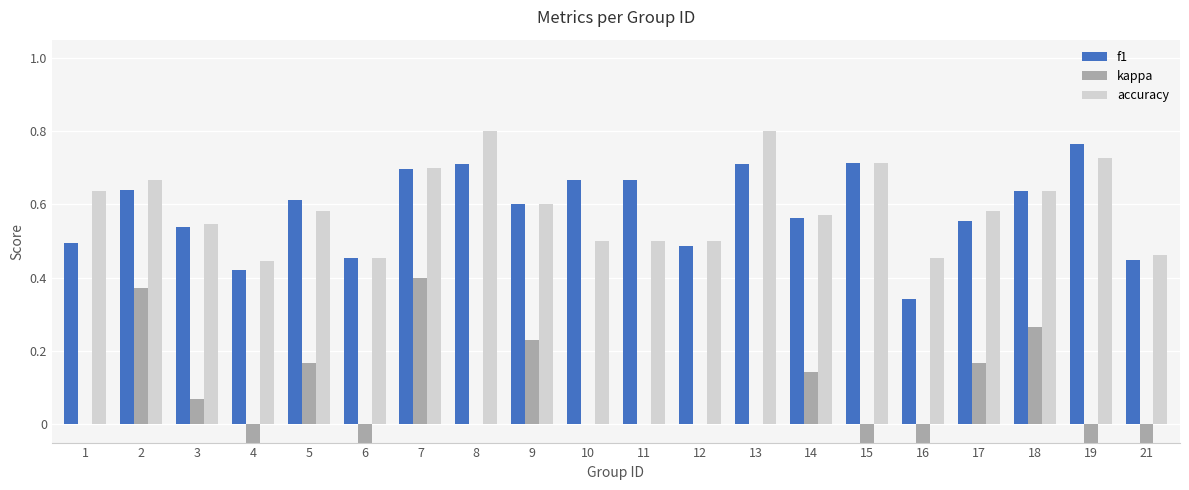

What is the spread (max minus min) of values at 11?

0.7